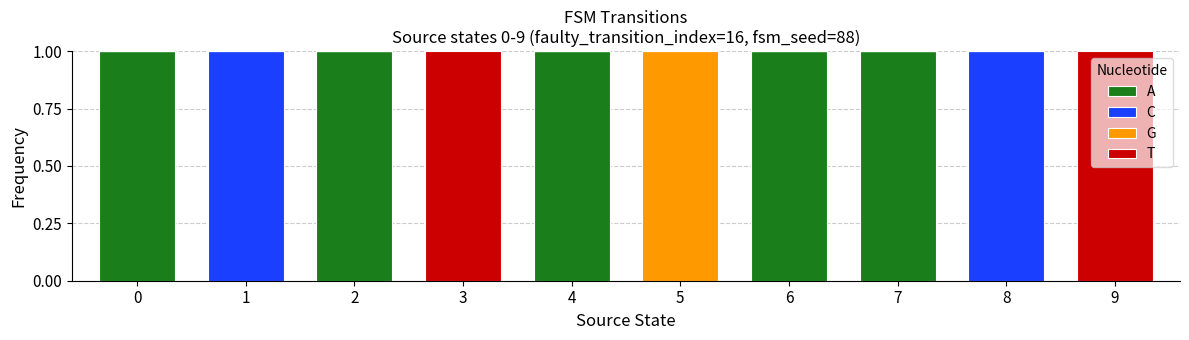

Which has a higher value, 7 or 9?

7